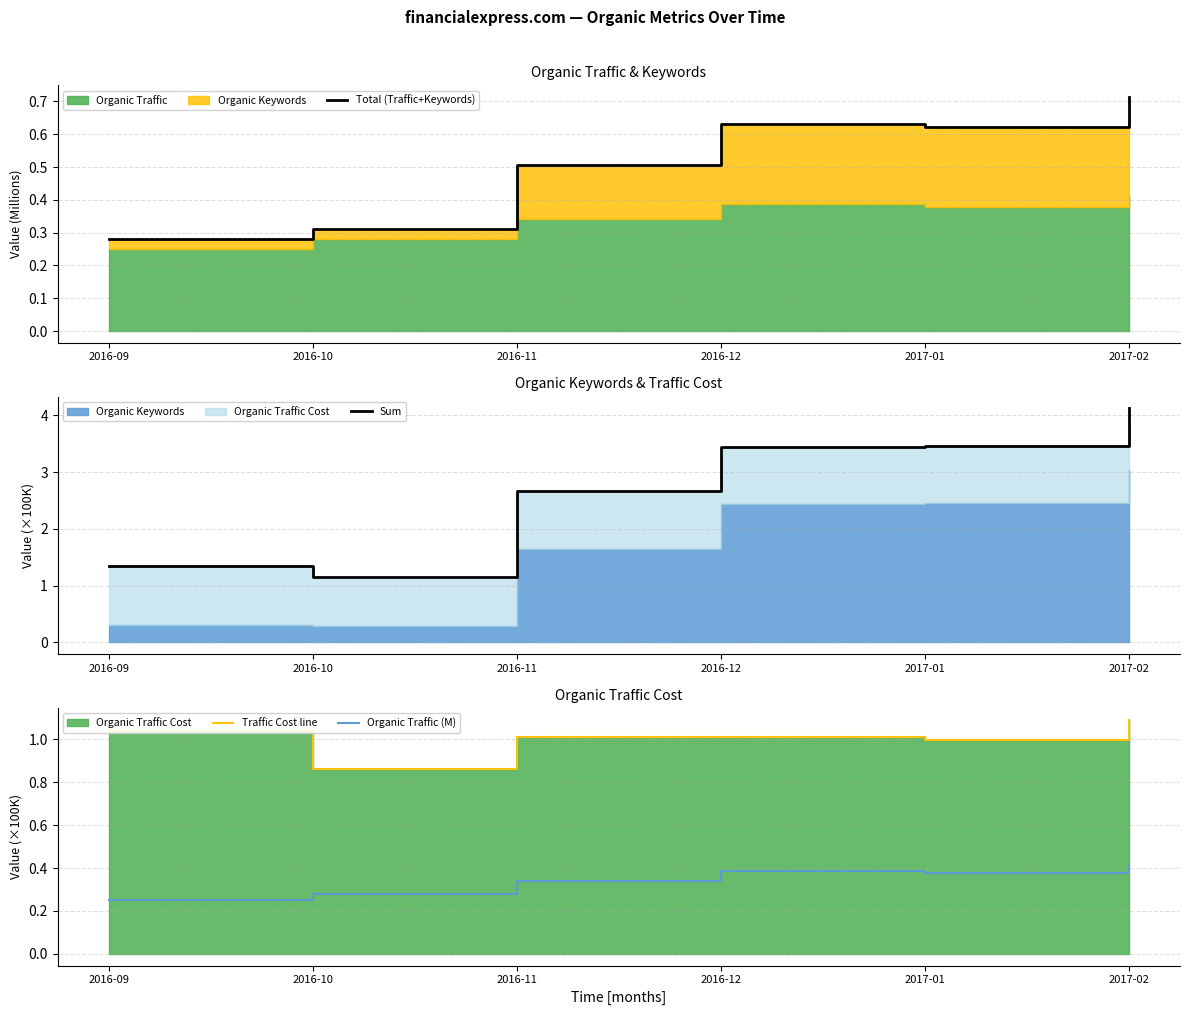

True or false: Sum has a value of 4.1 at 2017-02.

True